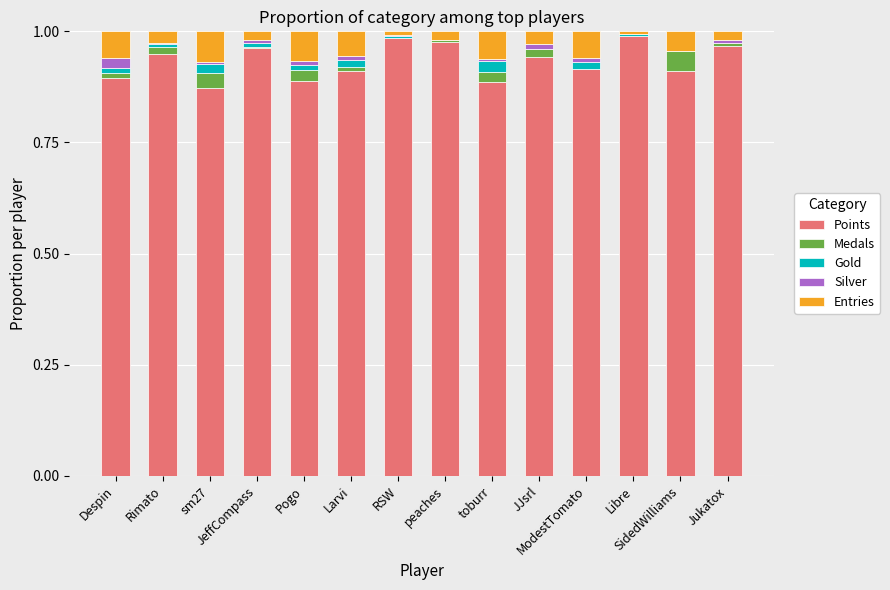

Between Rimato and Libre, which series saw the biggest shift?

Points